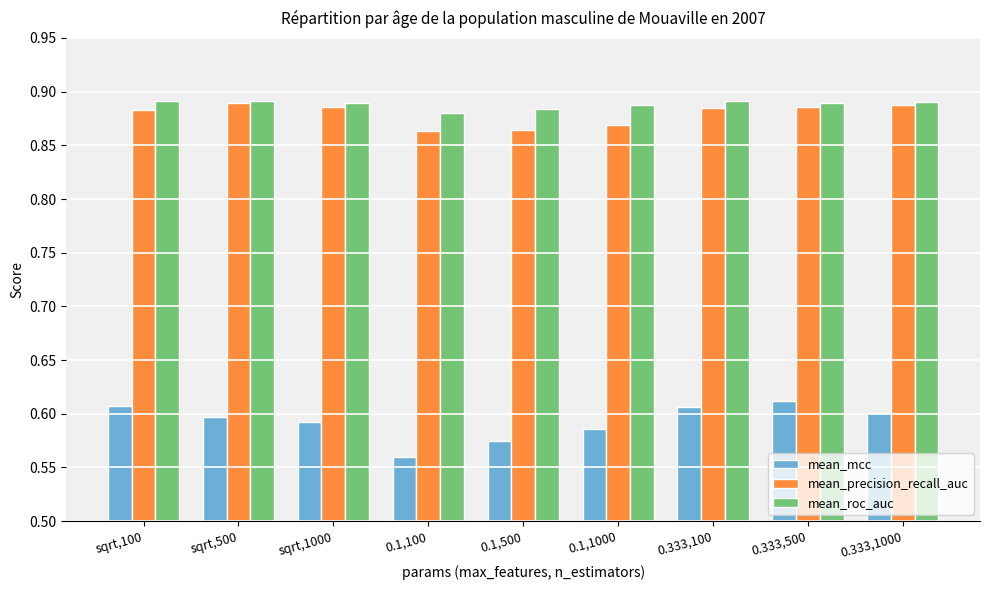

The value of mean_roc_auc at sqrt,500 is 1.3. True or false?

False